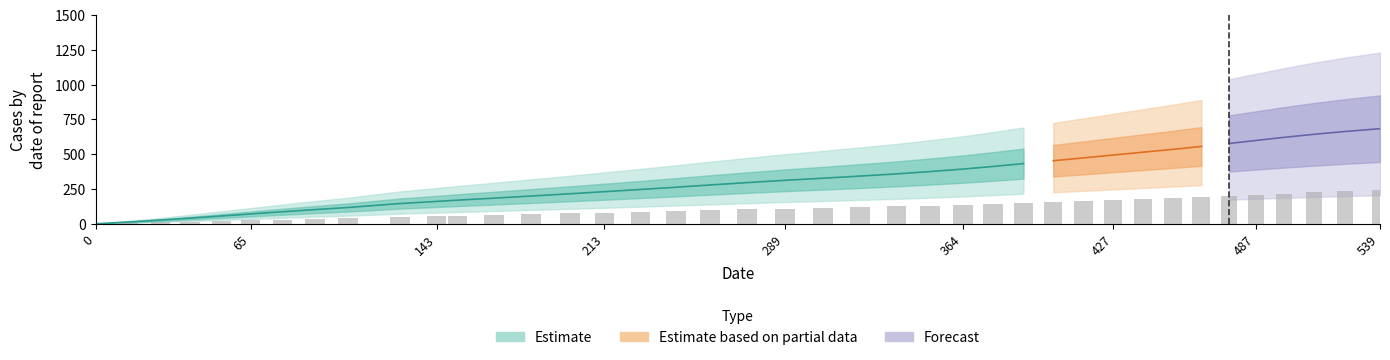

Rank the categories by value from highest to lowest.

39, 38, 37, 36, 35, 34, 33, 32, 31, 30, 29, 28, 27, 26, 25, 24, 23, 22, 21, 20, 19, 18, 17, 16, 15, 14, 13, 12, 11, 10, 9, 8, 7, 6, 5, 4, 3, 2, 1, 0